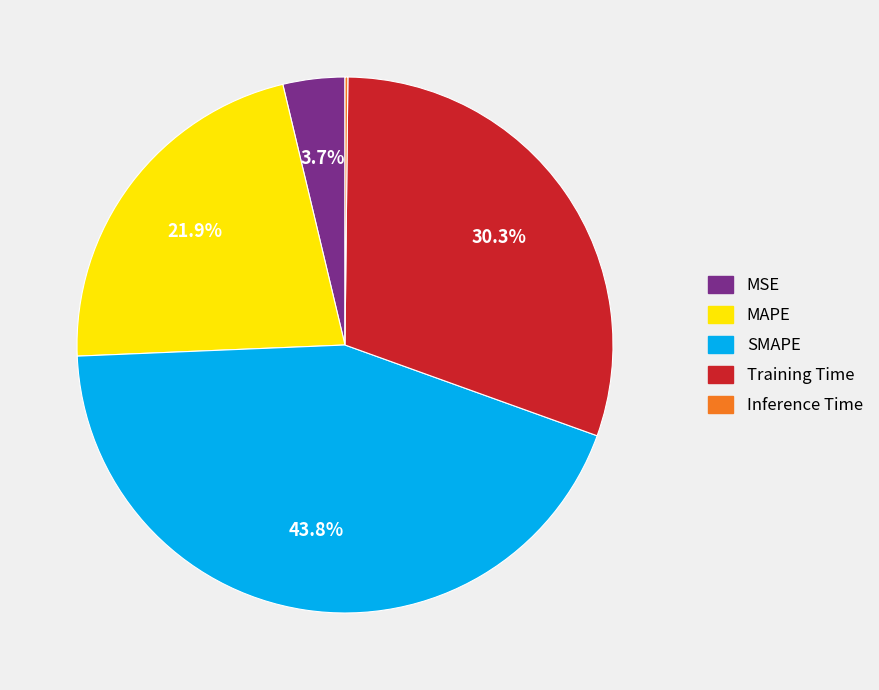

To the nearest percent, what percentage of the pie is SMAPE?

44%